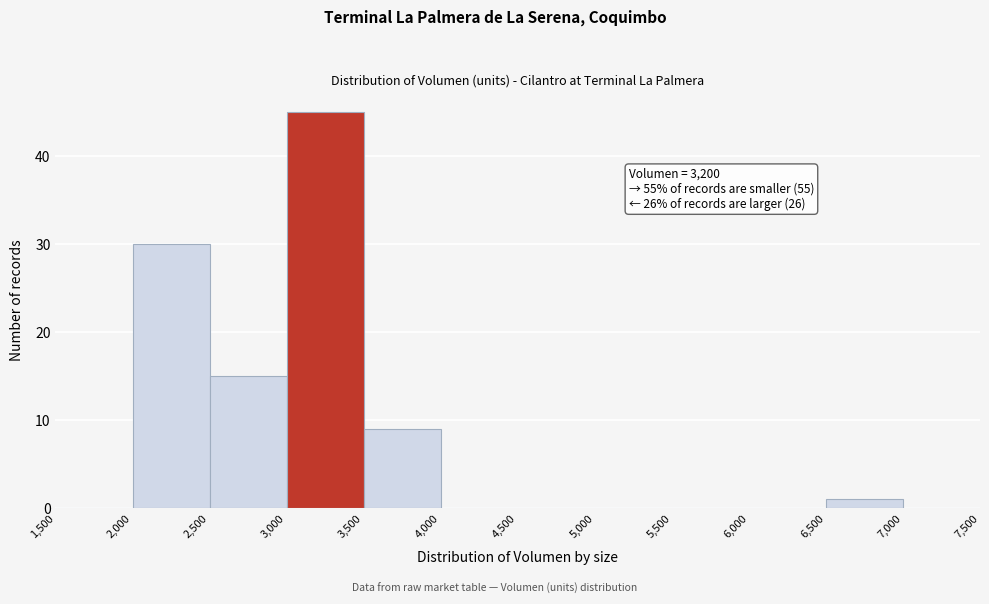

Over which range of the x-axis is the bar tallest?

3,000 to 3,500